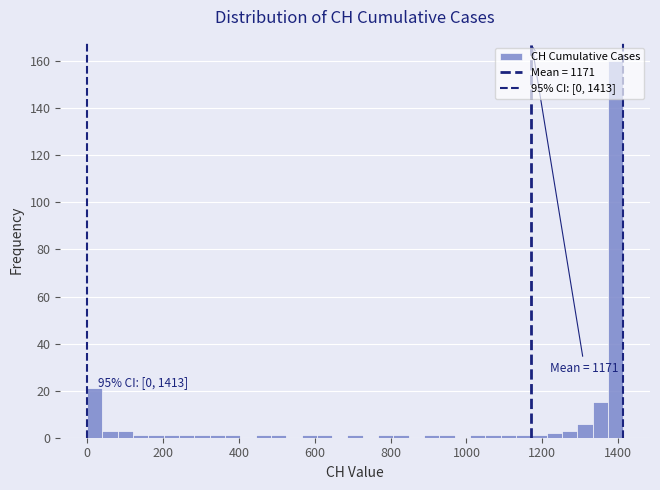

Around what value on the x-axis is the tallest bar? Give the approximate position of its centre, as read against the axis.

1400